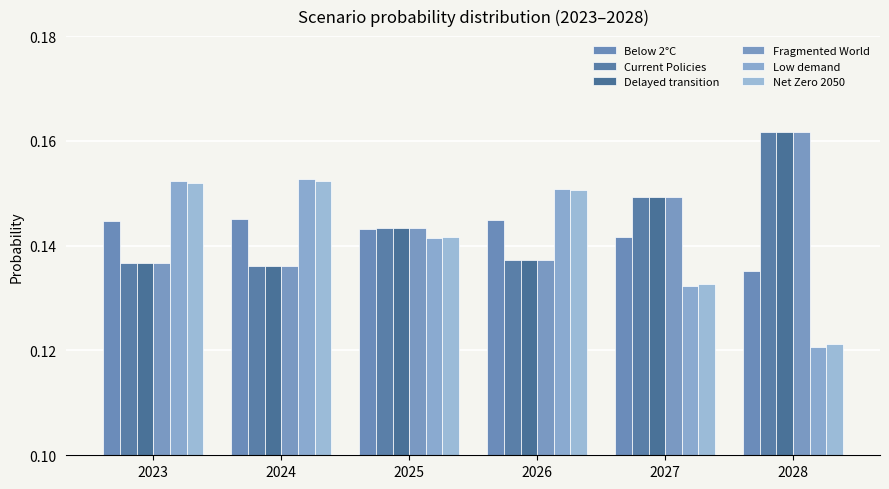

How many bars are there in total?

36